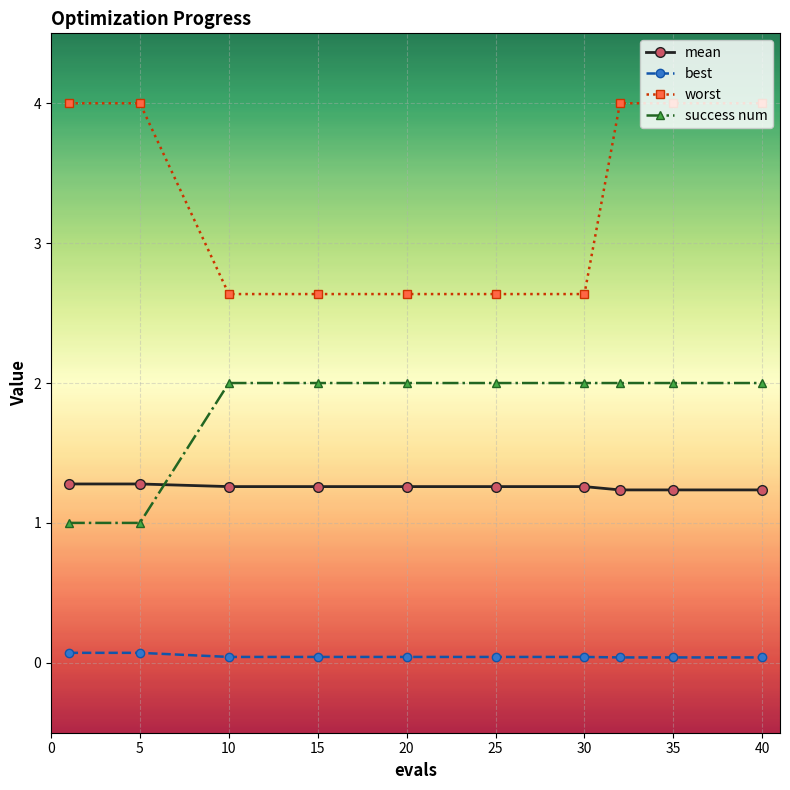

At how many categories does at least one series exceed 3?

5